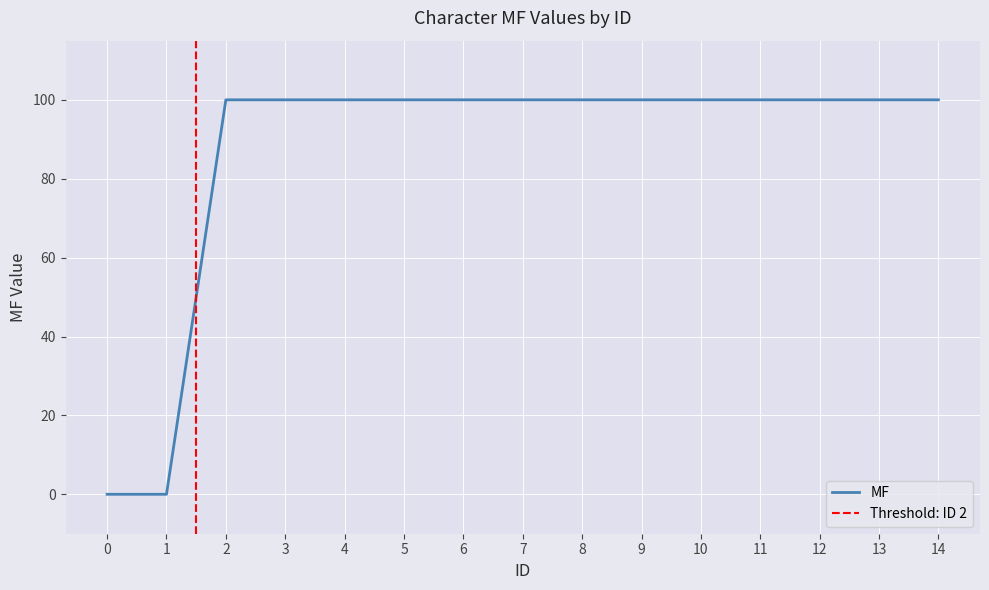

Which category has the highest value across all series?

2